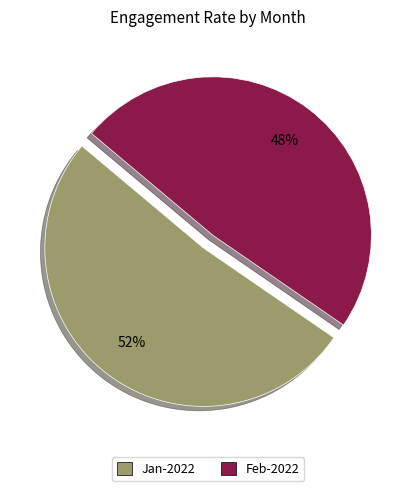

To the nearest percent, what is the average slice percentage?

50%